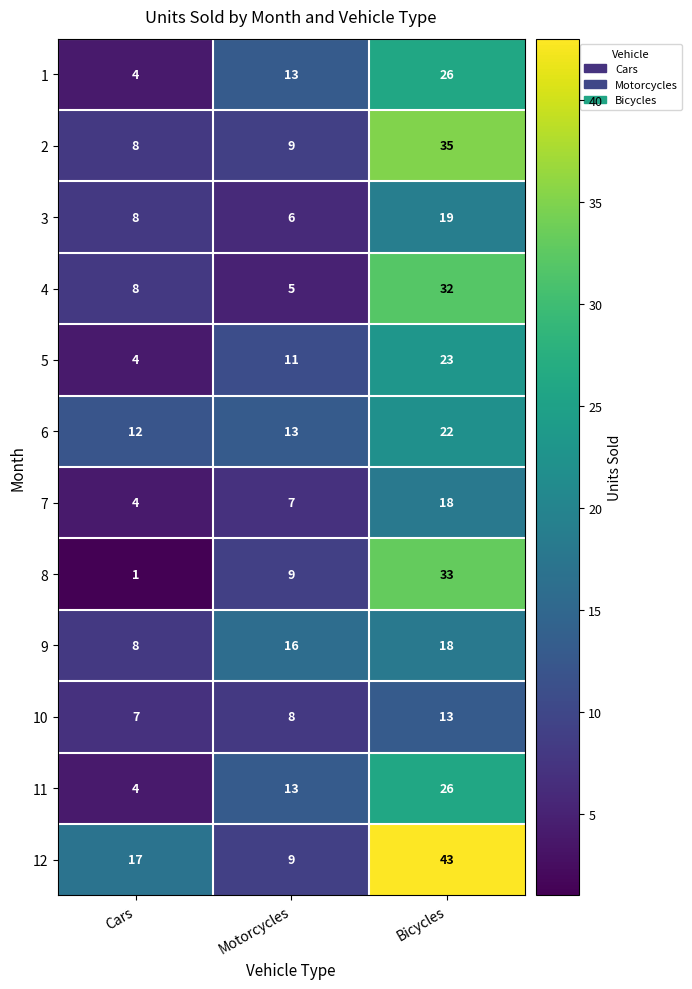

What is the sum of the 12 values at Motorcycles and Bicycles?

52